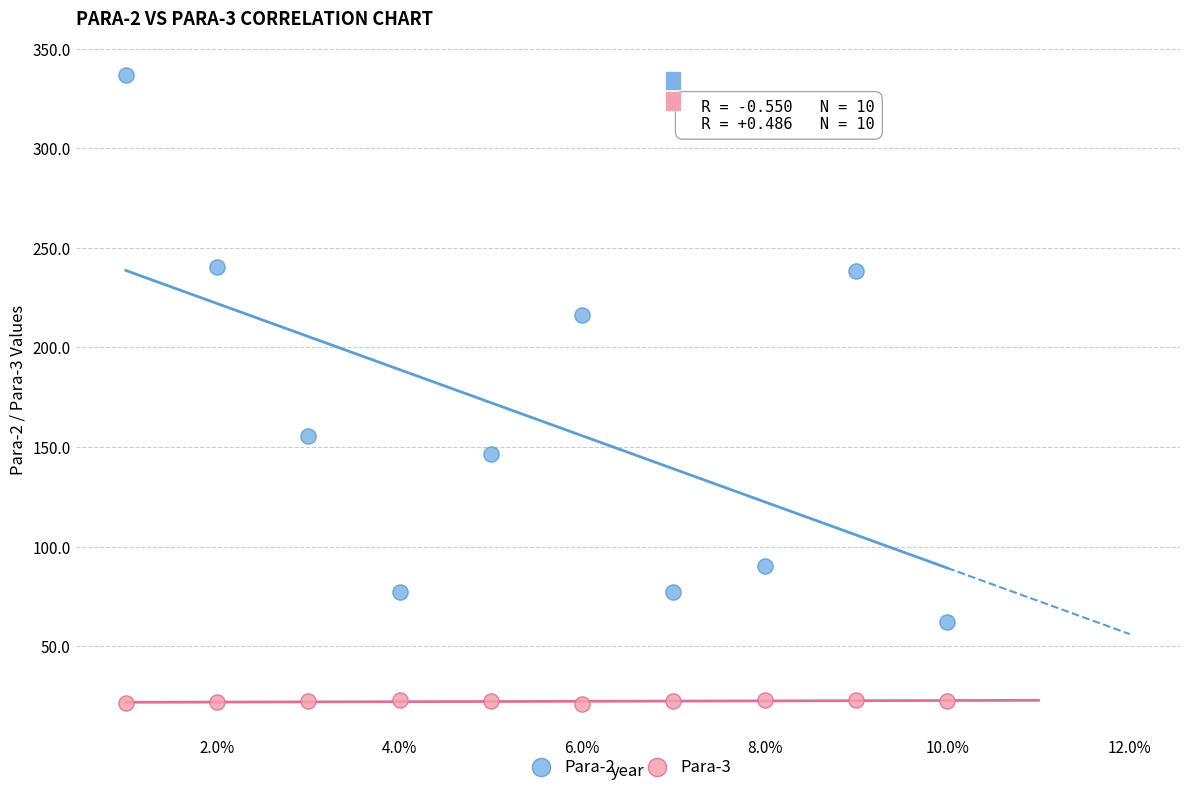

Which series contains the lowest Y value?

Para-3